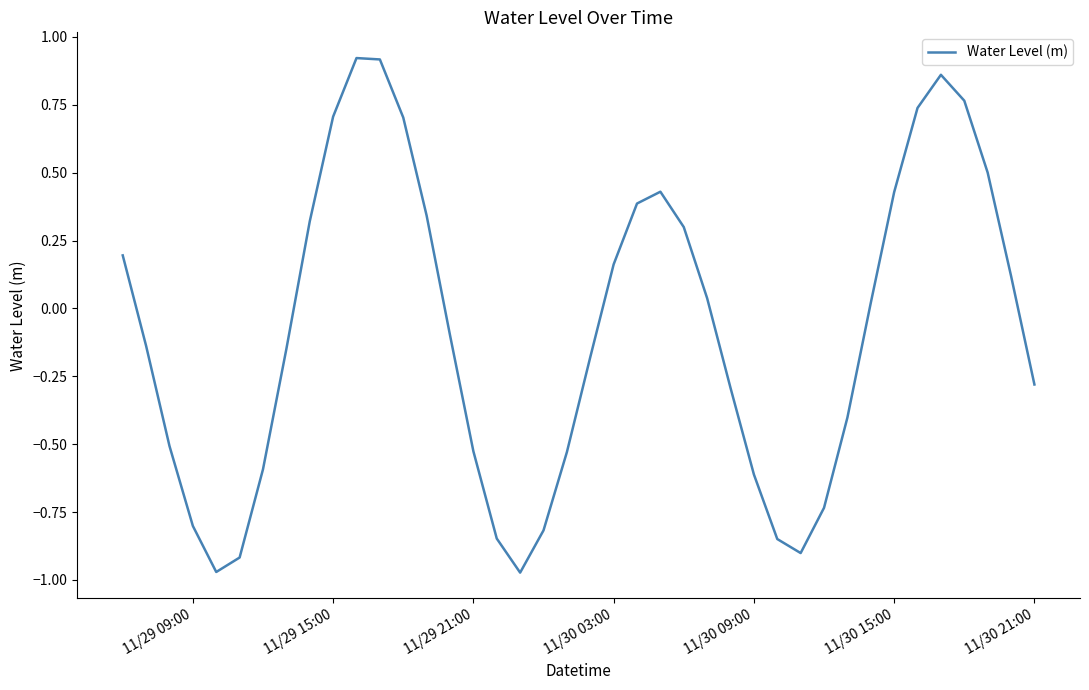

What is the difference between the maximum and minimum values?

1.9